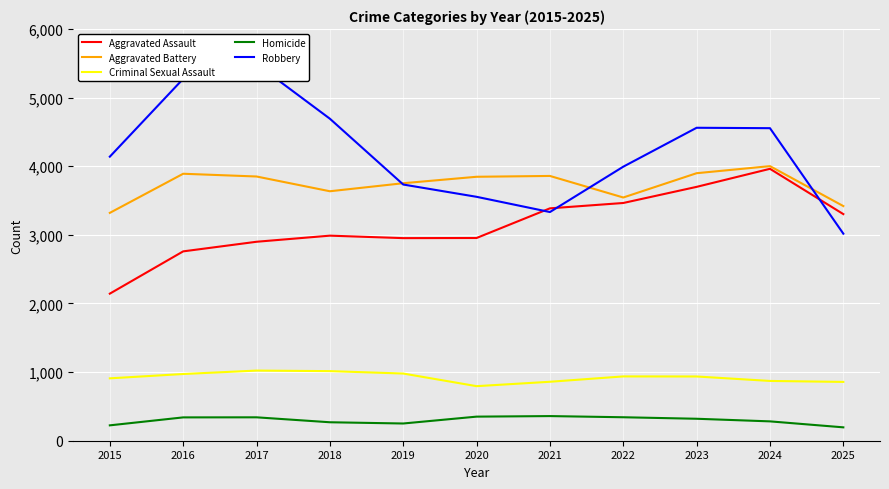

What is the difference between the highest and lowest values at 2024?

4272